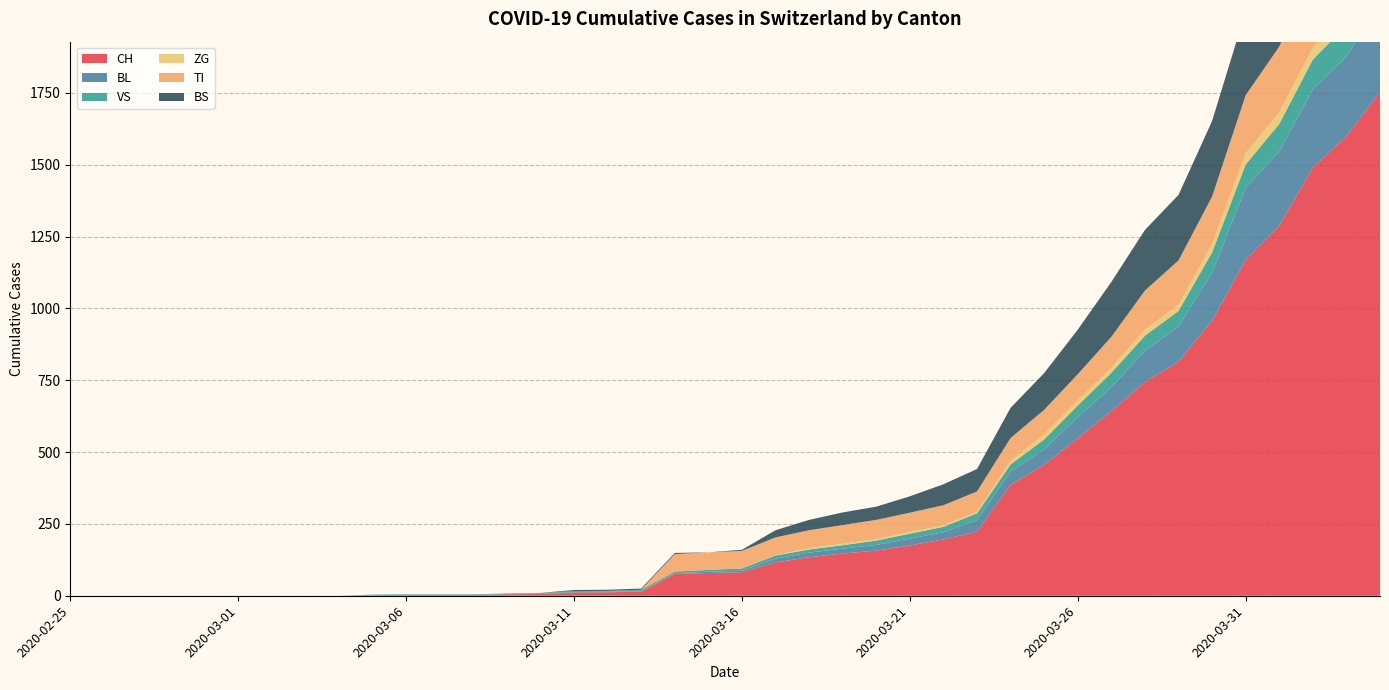

Reading left to right, what are all the values shown in this chart?

CH: 2020-02-25=0	2020-02-26=0	2020-02-27=0	2020-02-28=0	2020-02-29=0	2020-03-01=0	2020-03-02=0	2020-03-03=0	2020-03-04=0	2020-03-05=2	2020-03-06=3	2020-03-07=3	2020-03-08=3	2020-03-09=5	2020-03-10=6	2020-03-11=11	2020-03-12=12	2020-03-13=14	2020-03-14=76	2020-03-15=79	2020-03-16=82	2020-03-17=116	2020-03-18=134	2020-03-19=147	2020-03-20=157	2020-03-21=175	2020-03-22=196	2020-03-23=223	2020-03-24=386	2020-03-25=456	2020-03-26=548	2020-03-27=642	2020-03-28=744	2020-03-29=814	2020-03-30=957	2020-03-31=1169	2020-04-01=1288	2020-04-02=1490	2020-04-03=1599	2020-04-04=1753
BL: 2020-02-25=0	2020-02-26=0	2020-02-27=0	2020-02-28=0	2020-02-29=0	2020-03-01=0	2020-03-02=0	2020-03-03=0	2020-03-04=0	2020-03-05=0	2020-03-06=0	2020-03-07=0	2020-03-08=0	2020-03-09=1	2020-03-10=2	2020-03-11=2	2020-03-12=2	2020-03-13=2	2020-03-14=2	2020-03-15=5	2020-03-16=5	2020-03-17=13	2020-03-18=16	2020-03-19=17	2020-03-20=20	2020-03-21=24	2020-03-22=25	2020-03-23=40	2020-03-24=46	2020-03-25=53	2020-03-26=73	2020-03-27=84	2020-03-28=108	2020-03-29=123	2020-03-30=167	2020-03-31=251	2020-04-01=258	2020-04-02=272	2020-04-03=277	2020-04-04=309
VS: 2020-02-25=0	2020-02-26=0	2020-02-27=0	2020-02-28=0	2020-02-29=0	2020-03-01=0	2020-03-02=0	2020-03-03=0	2020-03-04=0	2020-03-05=2	2020-03-06=2	2020-03-07=2	2020-03-08=2	2020-03-09=2	2020-03-10=2	2020-03-11=3	2020-03-12=3	2020-03-13=5	2020-03-14=6	2020-03-15=6	2020-03-16=8	2020-03-17=11	2020-03-18=11	2020-03-19=12	2020-03-20=15	2020-03-21=17	2020-03-22=19	2020-03-23=24	2020-03-24=25	2020-03-25=35	2020-03-26=41	2020-03-27=50	2020-03-28=53	2020-03-29=54	2020-03-30=71	2020-03-31=81	2020-04-01=96	2020-04-02=104	2020-04-03=109	2020-04-04=112
ZG: 2020-02-25=0	2020-02-26=0	2020-02-27=0	2020-02-28=0	2020-02-29=0	2020-03-01=0	2020-03-02=0	2020-03-03=0	2020-03-04=0	2020-03-05=0	2020-03-06=0	2020-03-07=0	2020-03-08=0	2020-03-09=0	2020-03-10=0	2020-03-11=0	2020-03-12=0	2020-03-13=0	2020-03-14=0	2020-03-15=0	2020-03-16=0	2020-03-17=1	2020-03-18=5	2020-03-19=5	2020-03-20=5	2020-03-21=5	2020-03-22=5	2020-03-23=5	2020-03-24=12	2020-03-25=18	2020-03-26=18	2020-03-27=18	2020-03-28=21	2020-03-29=21	2020-03-30=29	2020-03-31=39	2020-04-01=40	2020-04-02=41	2020-04-03=44	2020-04-04=46
TI: 2020-02-25=0	2020-02-26=0	2020-02-27=0	2020-02-28=0	2020-02-29=0	2020-03-01=0	2020-03-02=0	2020-03-03=0	2020-03-04=0	2020-03-05=0	2020-03-06=0	2020-03-07=0	2020-03-08=0	2020-03-09=0	2020-03-10=0	2020-03-11=0	2020-03-12=0	2020-03-13=0	2020-03-14=61	2020-03-15=61	2020-03-16=61	2020-03-17=62	2020-03-18=62	2020-03-19=65	2020-03-20=67	2020-03-21=68	2020-03-22=70	2020-03-23=71	2020-03-24=80	2020-03-25=85	2020-03-26=91	2020-03-27=107	2020-03-28=136	2020-03-29=155	2020-03-30=165	2020-03-31=202	2020-04-01=229	2020-04-02=263	2020-04-03=287	2020-04-04=314
BS: 2020-02-25=0	2020-02-26=0	2020-02-27=0	2020-02-28=0	2020-02-29=0	2020-03-01=0	2020-03-02=0	2020-03-03=0	2020-03-04=0	2020-03-05=0	2020-03-06=0	2020-03-07=0	2020-03-08=0	2020-03-09=0	2020-03-10=0	2020-03-11=4	2020-03-12=4	2020-03-13=4	2020-03-14=4	2020-03-15=0	2020-03-16=4	2020-03-17=25	2020-03-18=36	2020-03-19=44	2020-03-20=46	2020-03-21=57	2020-03-22=73	2020-03-23=78	2020-03-24=105	2020-03-25=128	2020-03-26=155	2020-03-27=191	2020-03-28=211	2020-03-29=228	2020-03-30=263	2020-03-31=292	2020-04-01=323	2020-04-02=350	2020-04-03=397	2020-04-04=434